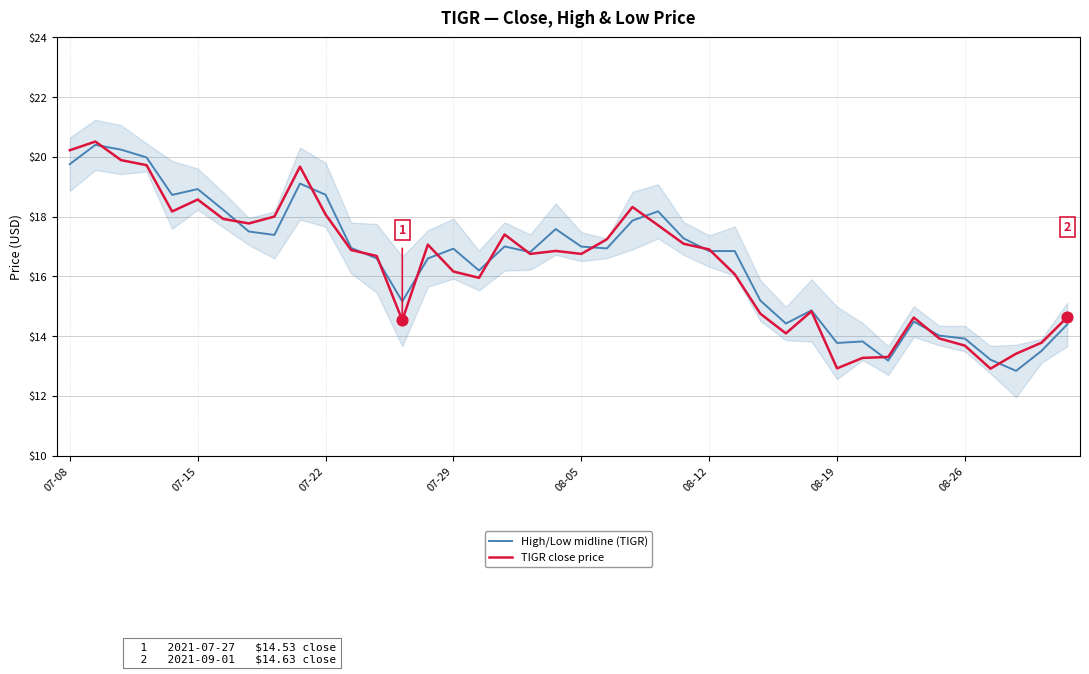

What is the total value across all series at 29?

29.7